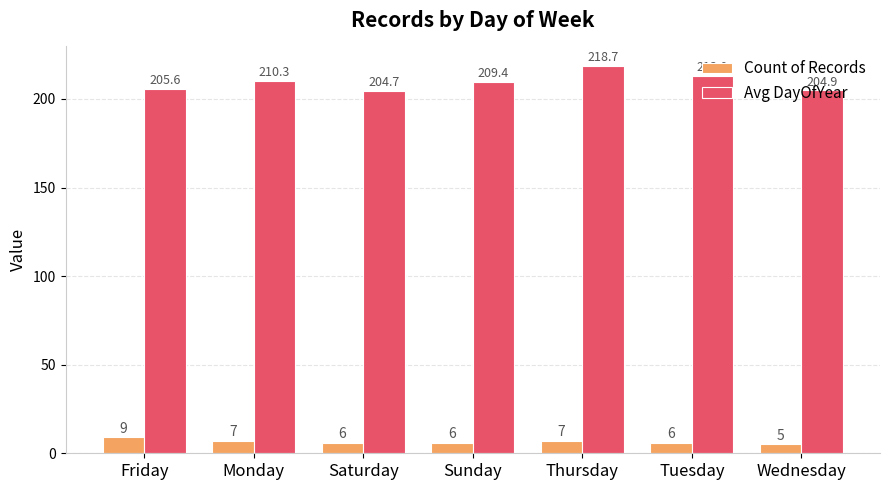

Reading left to right, list all the values displayed in this chart.

Count of Records: Friday=9.0	Monday=7.0	Saturday=6.0	Sunday=6.0	Thursday=7.0	Tuesday=6.0	Wednesday=5.0
Avg DayOfYear: Friday=205.6	Monday=210.3	Saturday=204.7	Sunday=209.4	Thursday=218.7	Tuesday=213.0	Wednesday=204.9